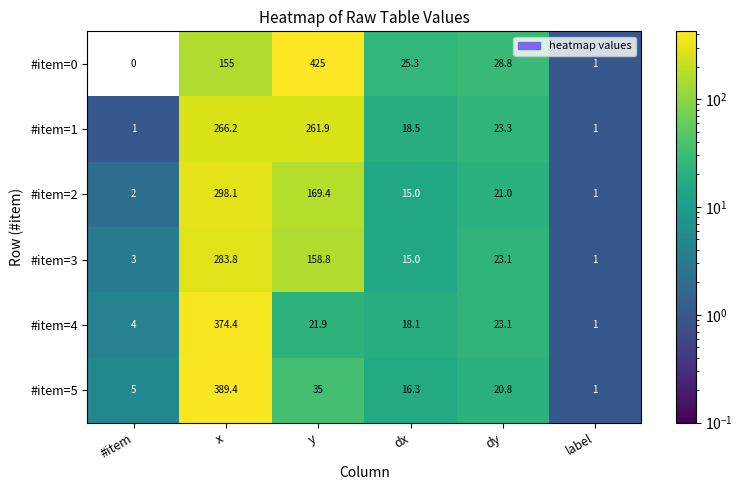

Which series has the largest total across all categories?

#item=0